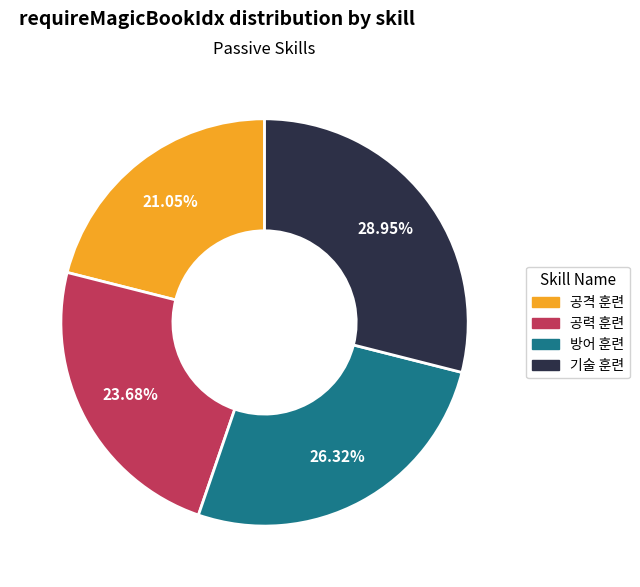

Rank the categories by value from lowest to highest.

공격 훈련, 공력 훈련, 방어 훈련, 기술 훈련